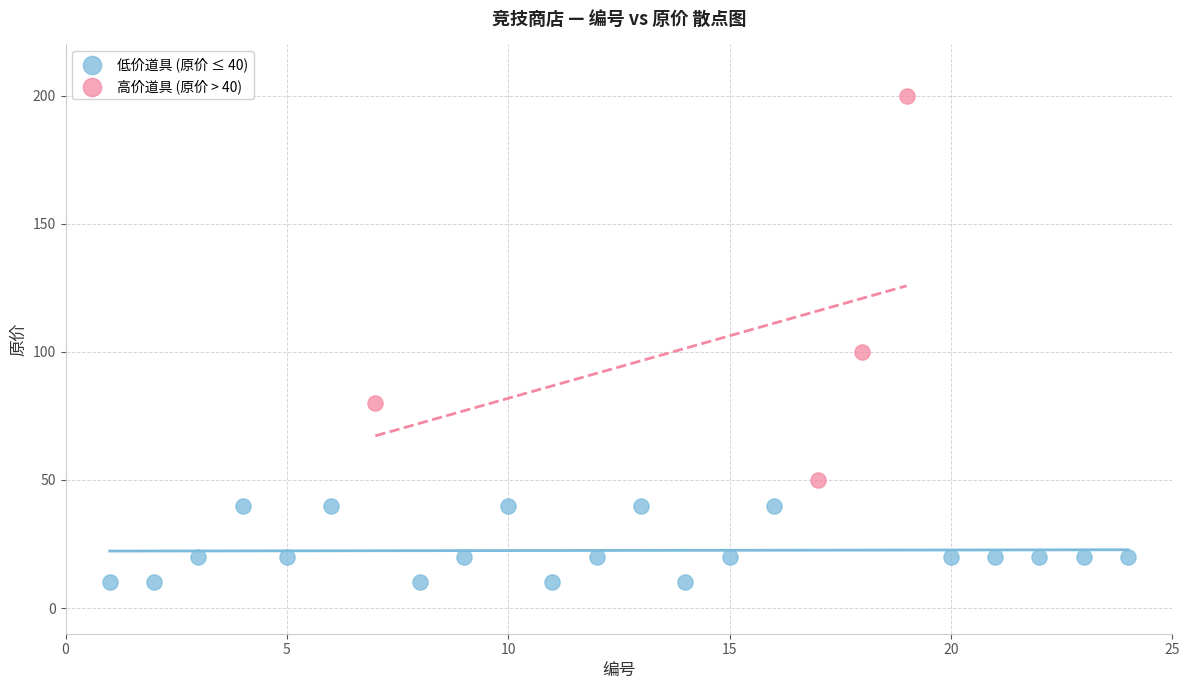

Which series has the largest Y range (max minus min)?

高价道具 (原价 > 40)